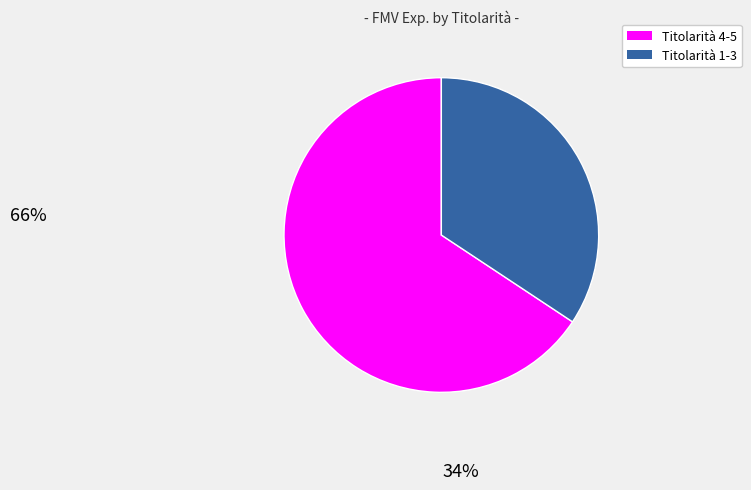

Is there any slice that represents more than half of the pie?

Yes